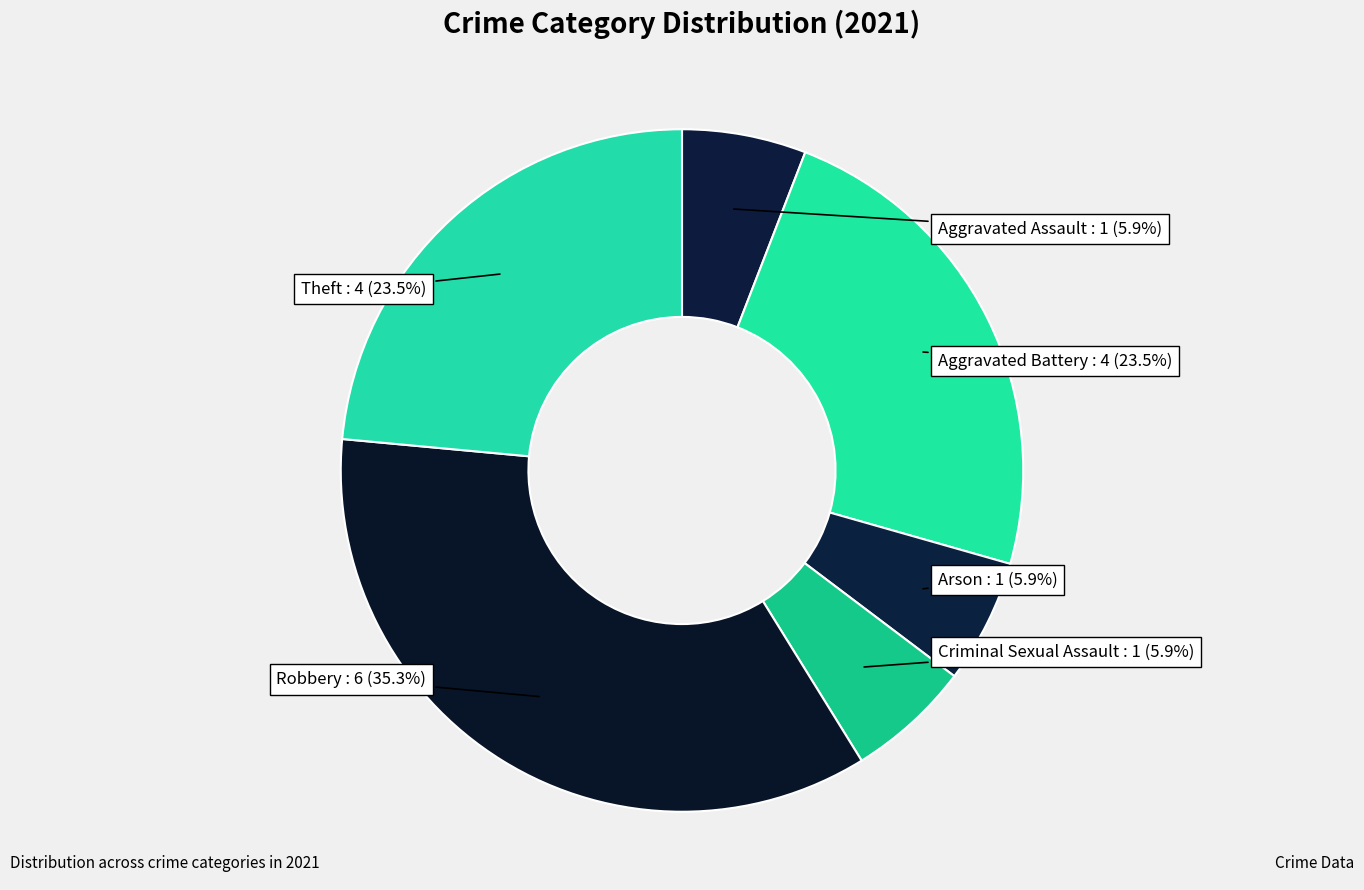

To the nearest percent, what percentage of the pie is Criminal Sexual Assault?

6%